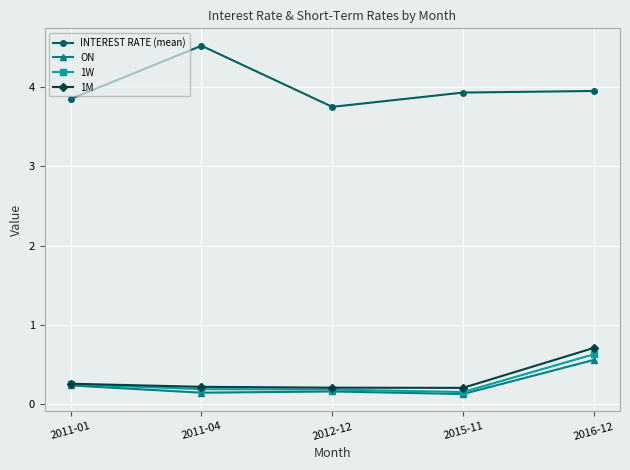

Which series has the largest range (max minus min)?

INTEREST RATE (mean)